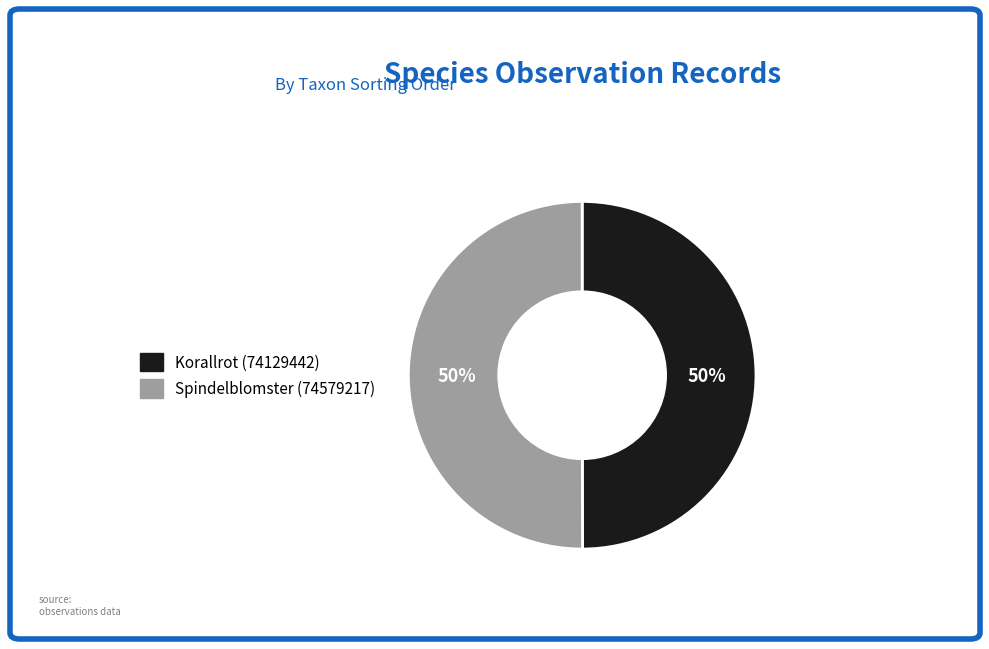

How many slices are in this pie chart?

2